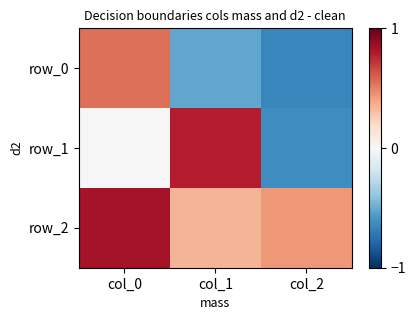

How many row_0 values are between 0 and 1?

1